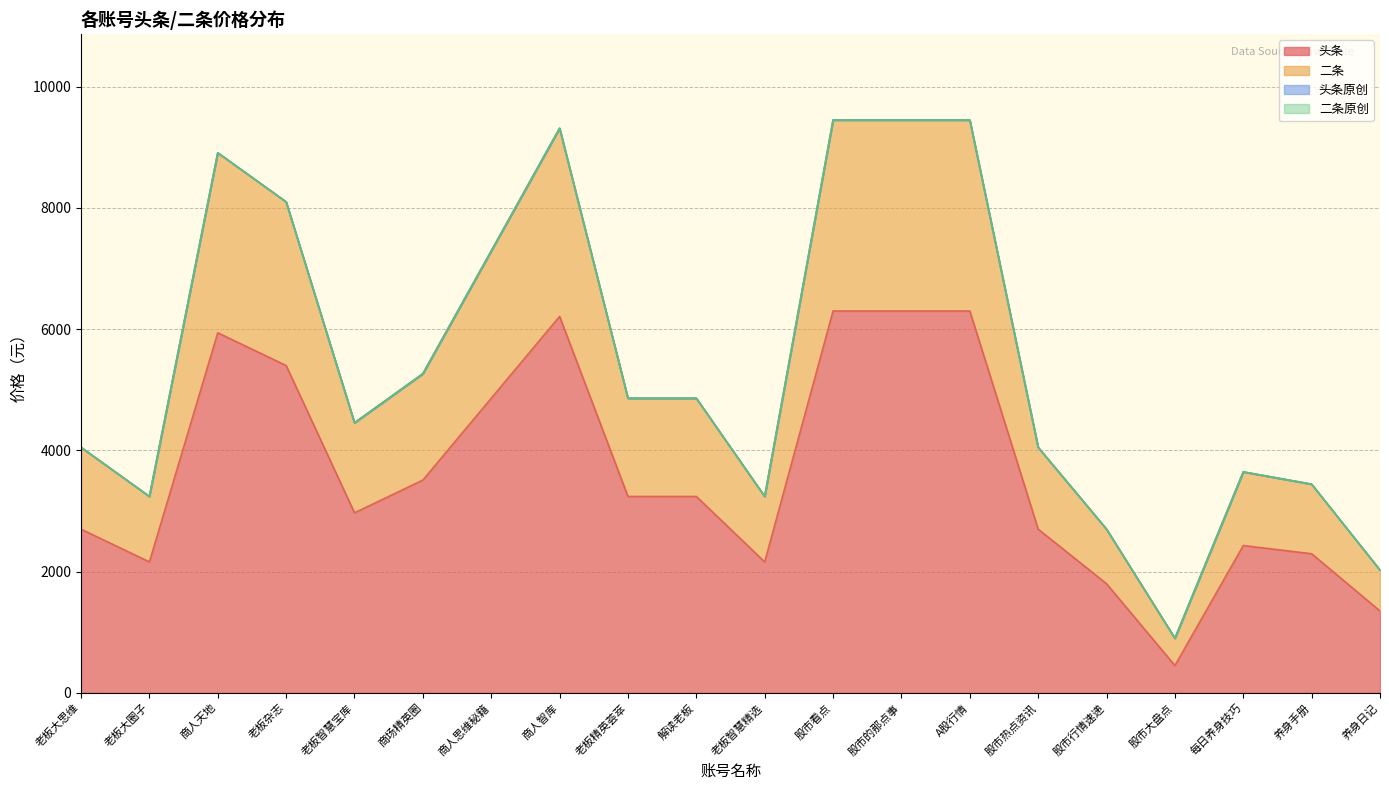

The value of 头条 at 养身手册 is 869. True or false?

False